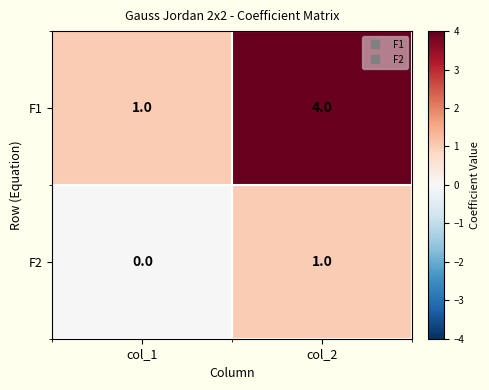

Reading right to left, extract all data points from this chart.

F1: 4	1
F2: 1	0